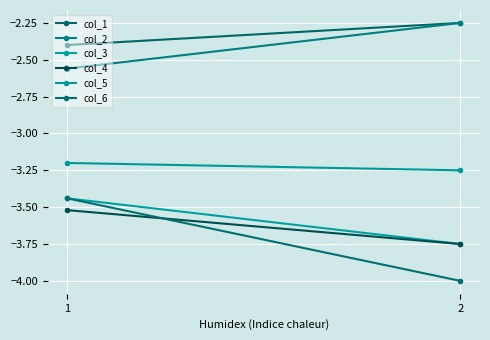

What is the value of the col_6 point at the 2nd from the left?

-4.0